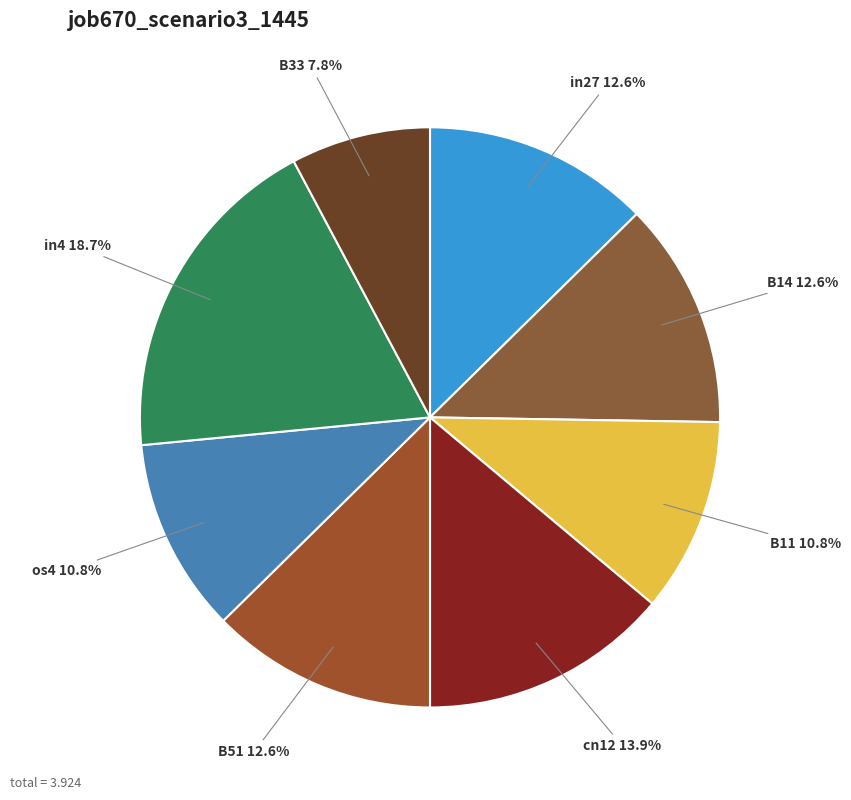

To the nearest percent, what is the average slice percentage?

12%